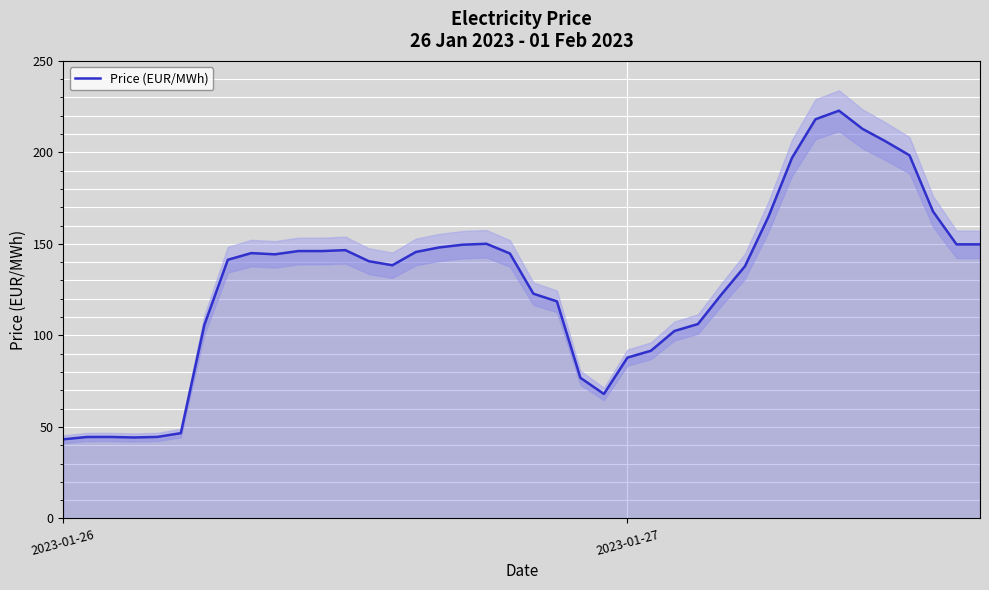

True or false: Price (EUR/MWh) has a value of 87.9 at 2023-01-27.

True